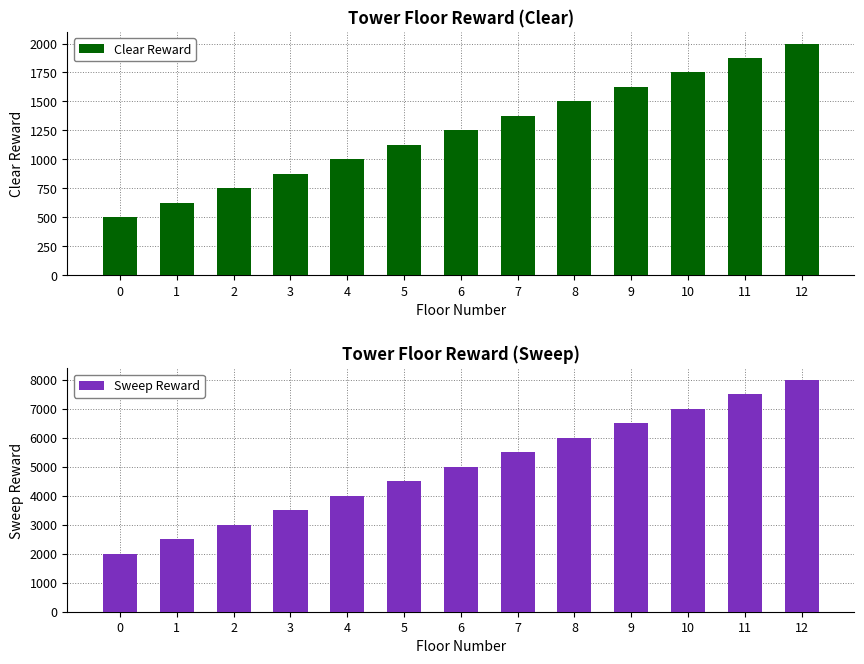

Which series has the widest spread of values?

Sweep Reward